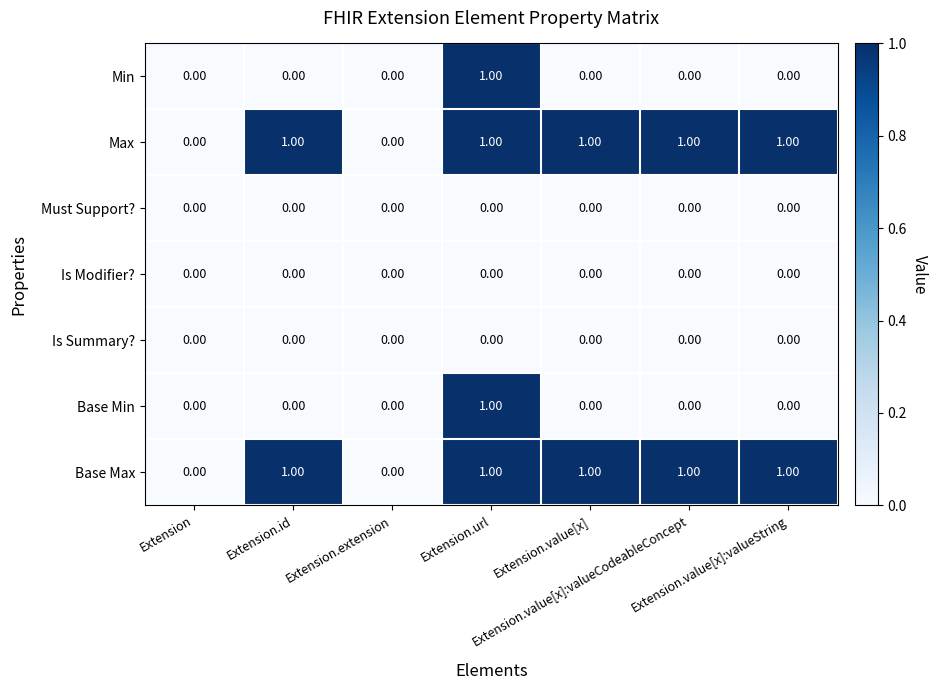

Count the number of categories in the chart.

7